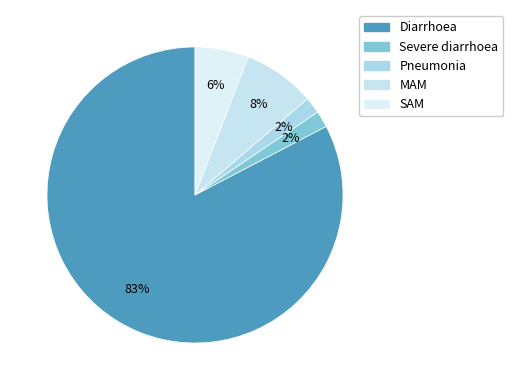

The Severe diarrhoea slice represents 2% of the pie. True or false?

True